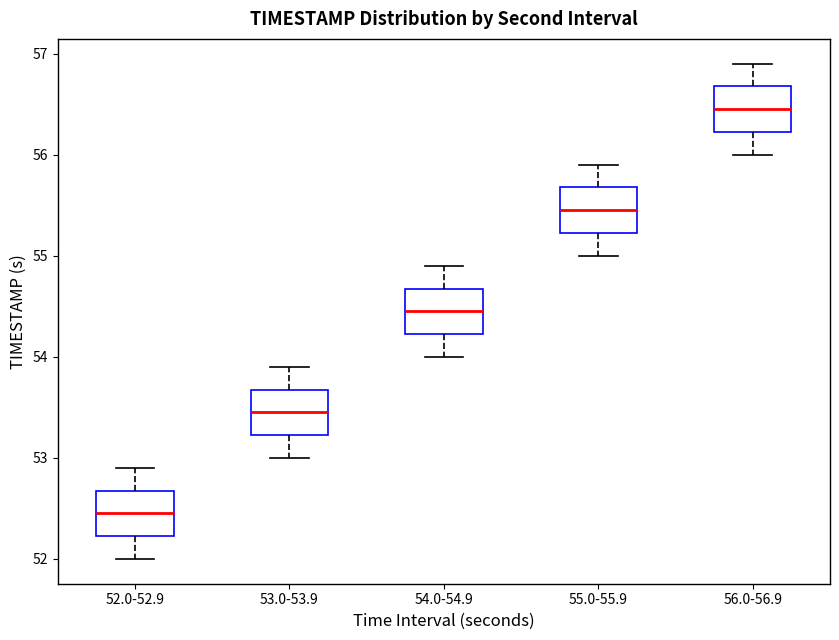

Where is the upper edge of the box for 53.0-53.9 on the y-axis? The values are not printed on the chart, so give them approximately, as read against the axis.

53.7